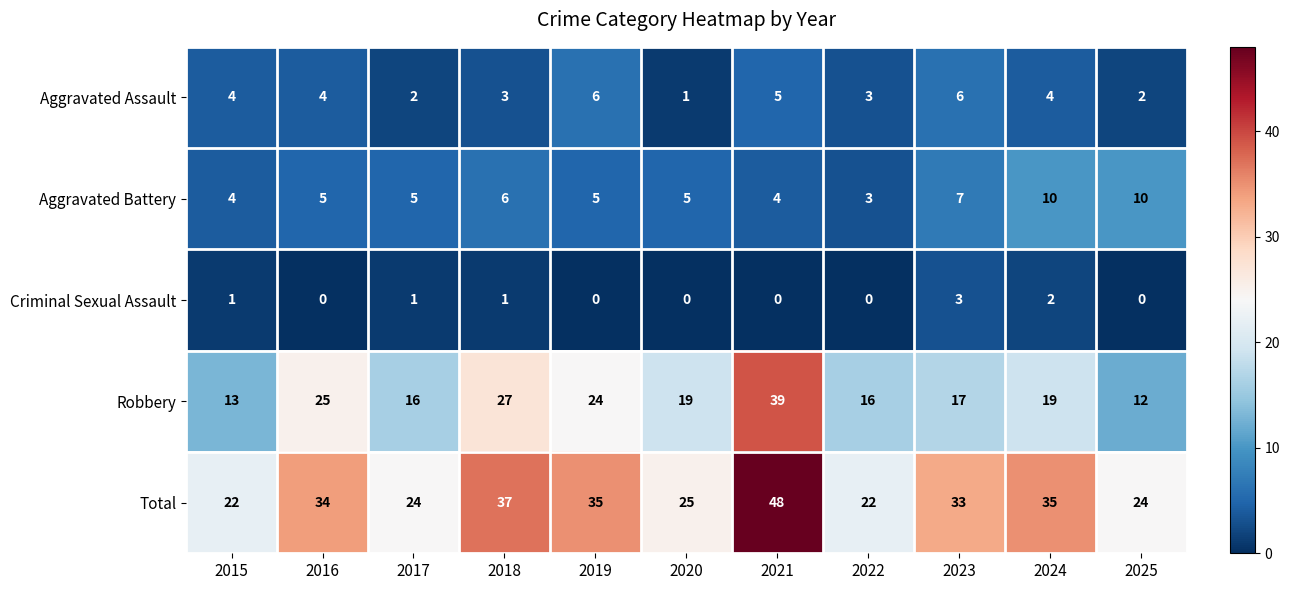

What is the difference between the highest and lowest values at 2015?

21